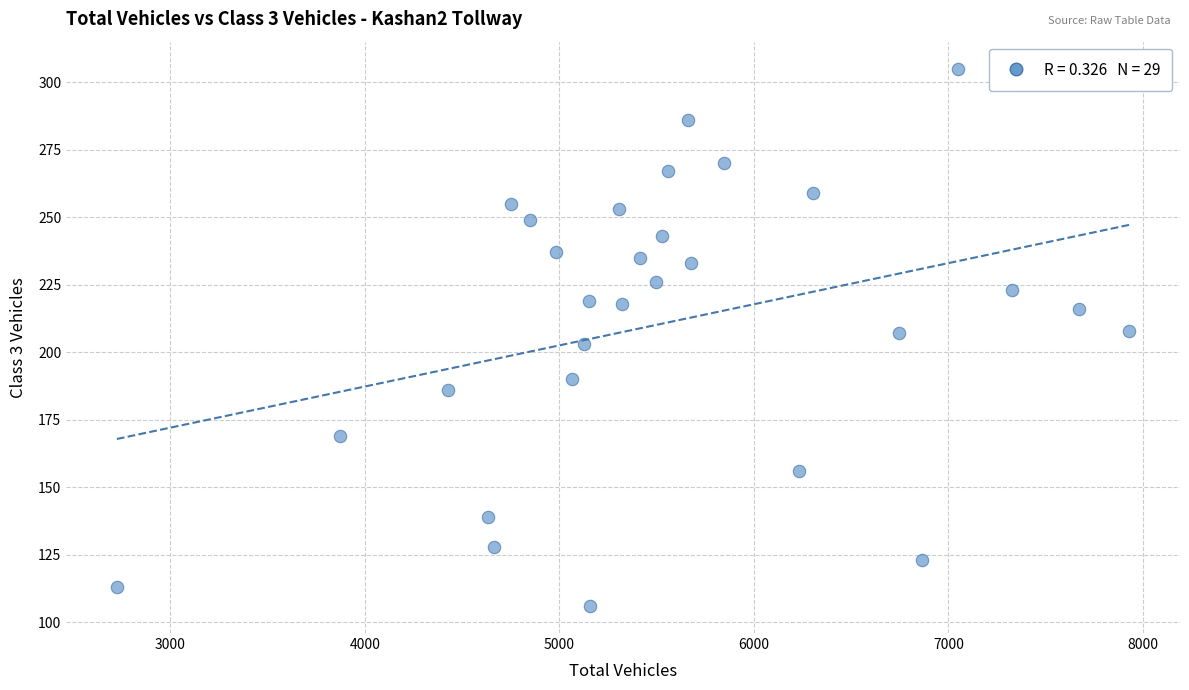

What is the range of Y values (max minus min)?

199